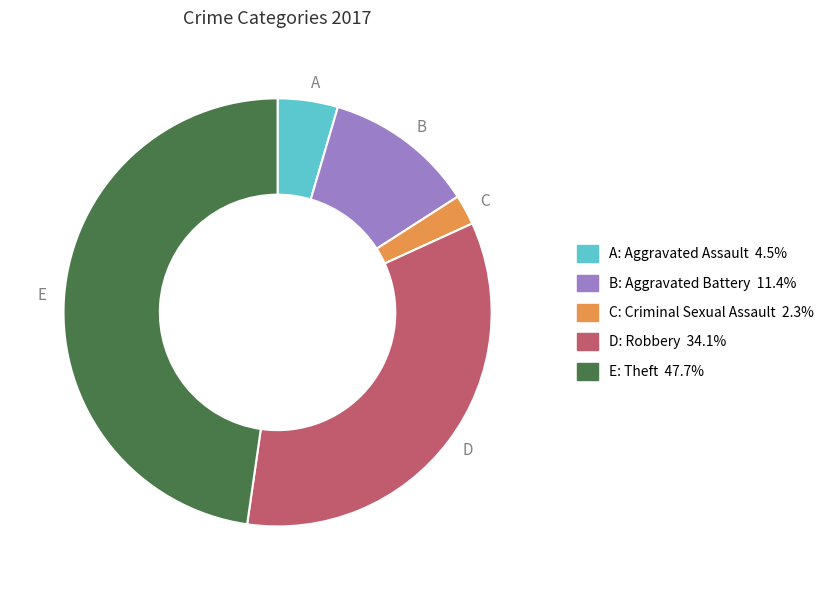

Rank the categories by value from highest to lowest.

E, D, B, A, C